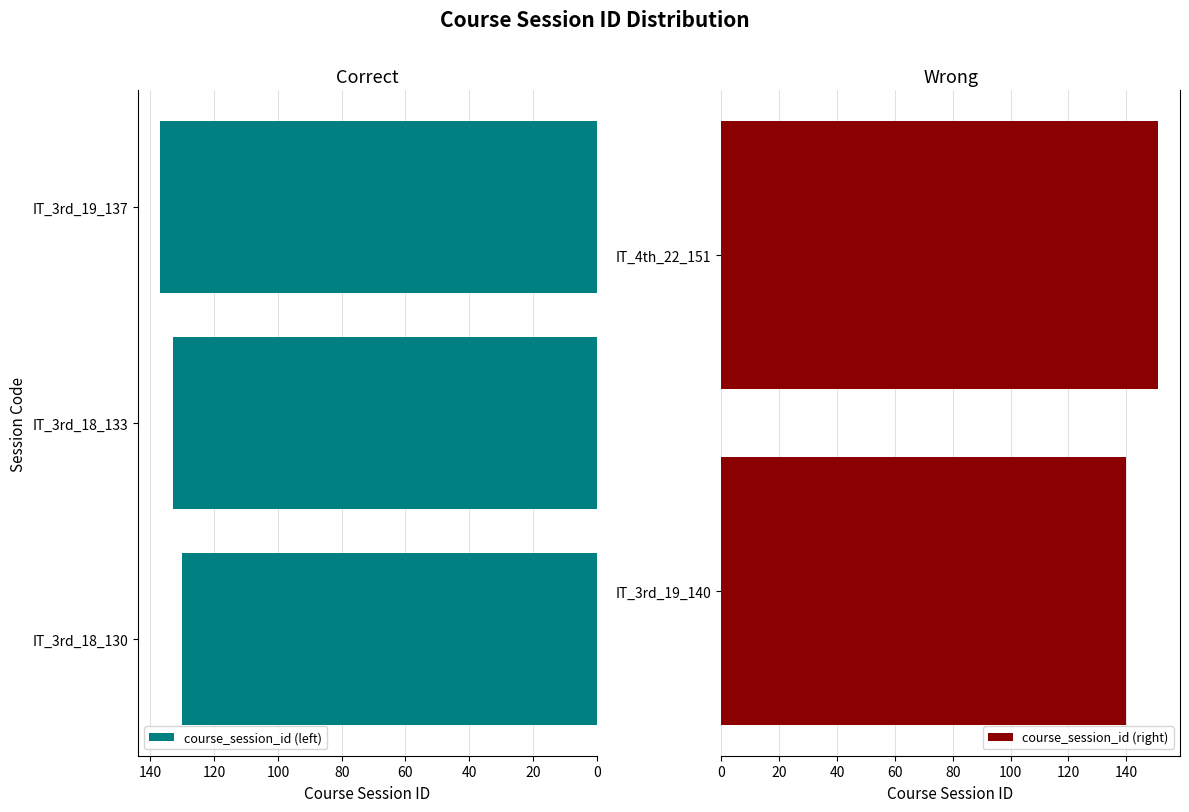

What is the approximate value at IT_3rd_19_140, to the nearest 5?

140